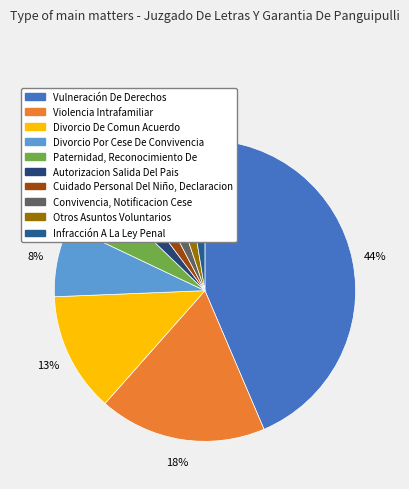

Does Divorcio Por Cese De Convivencia represent more than half of the total?

No